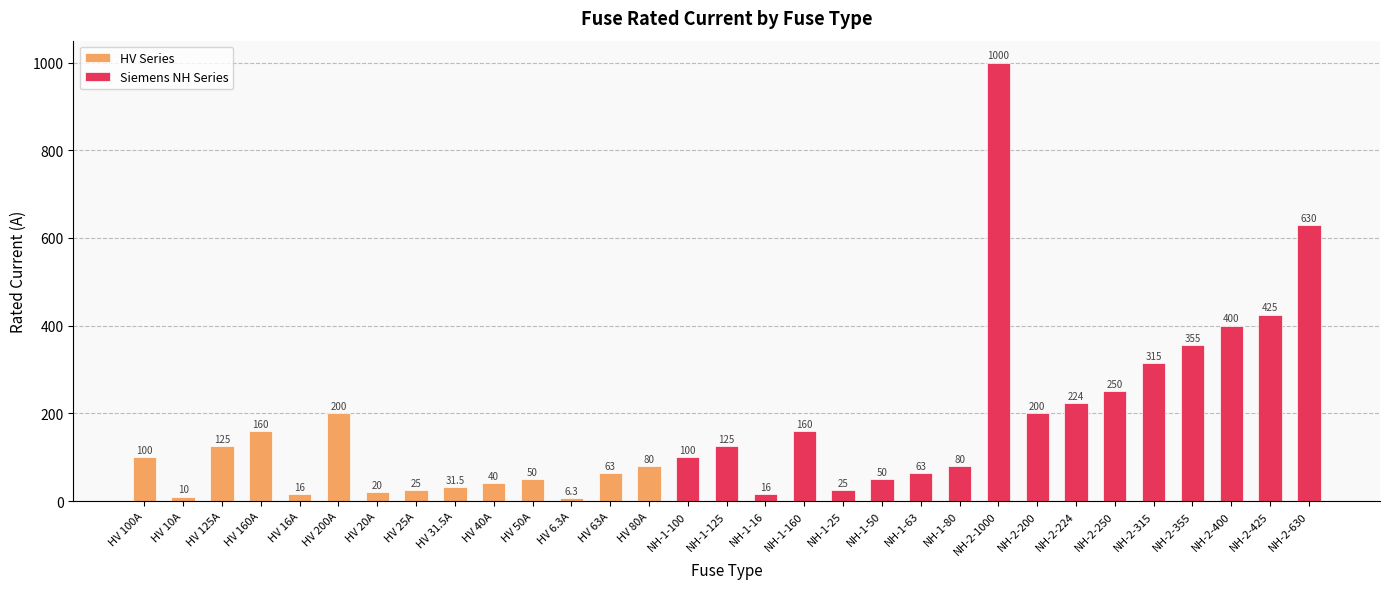

The chart shows a value of 250.0 at NH-2-250. True or false?

True